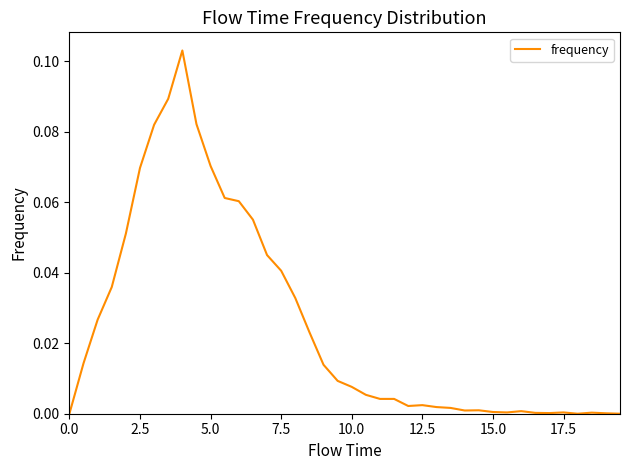

What is the sum of all values?

1.0